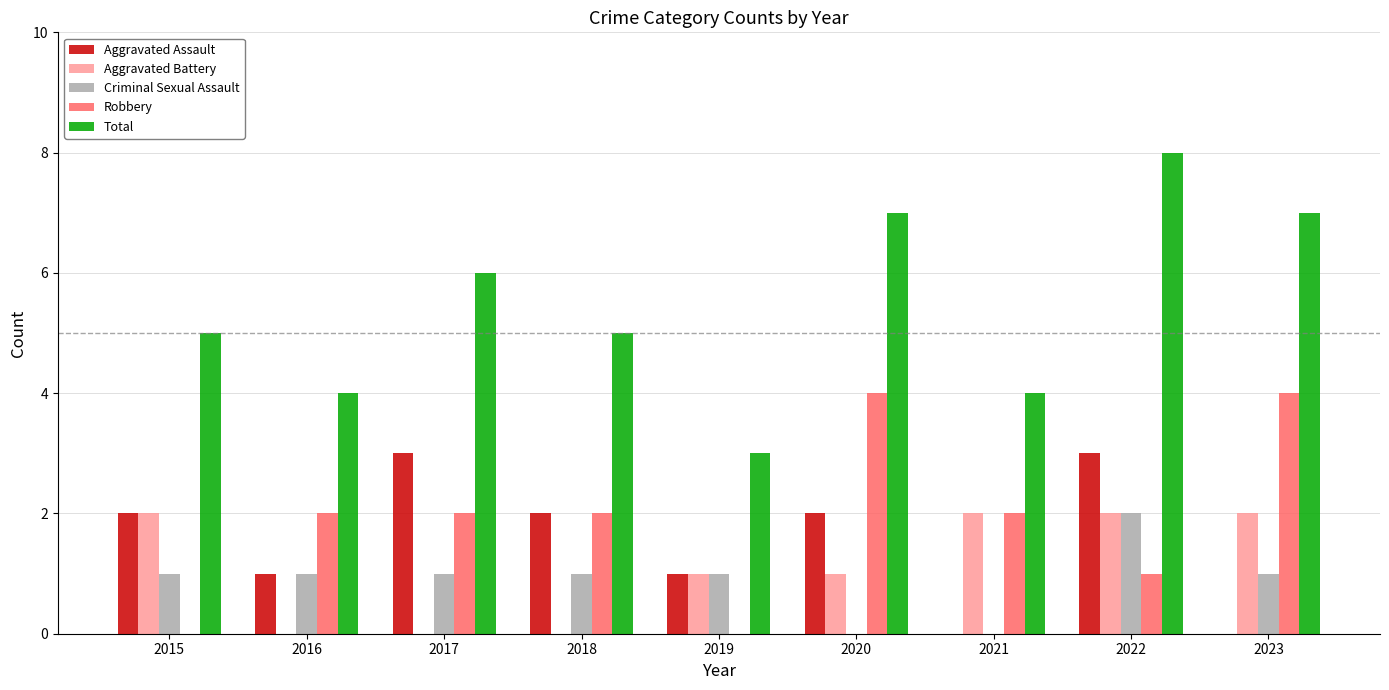

Which series has the largest total across all categories?

Total